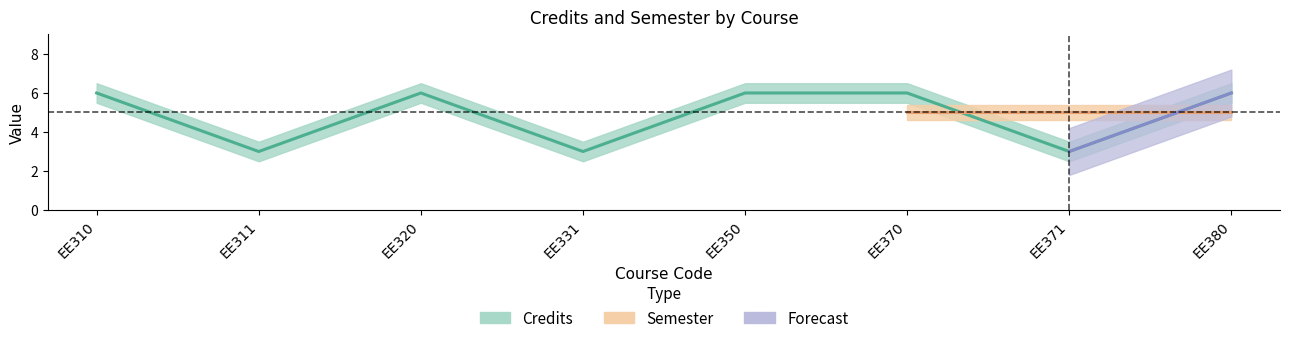

How many categories are shown in the chart?

8